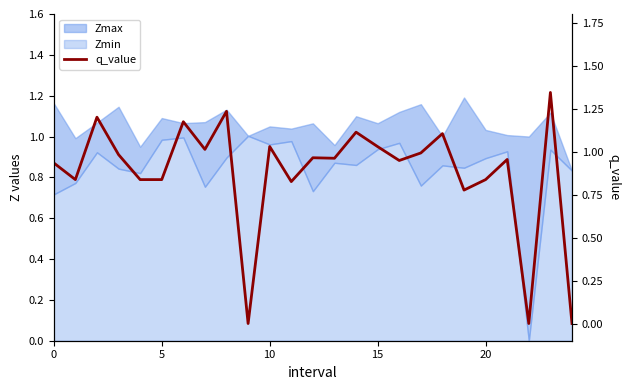

The chart shows a value of 0.7 at 18. True or false?

False